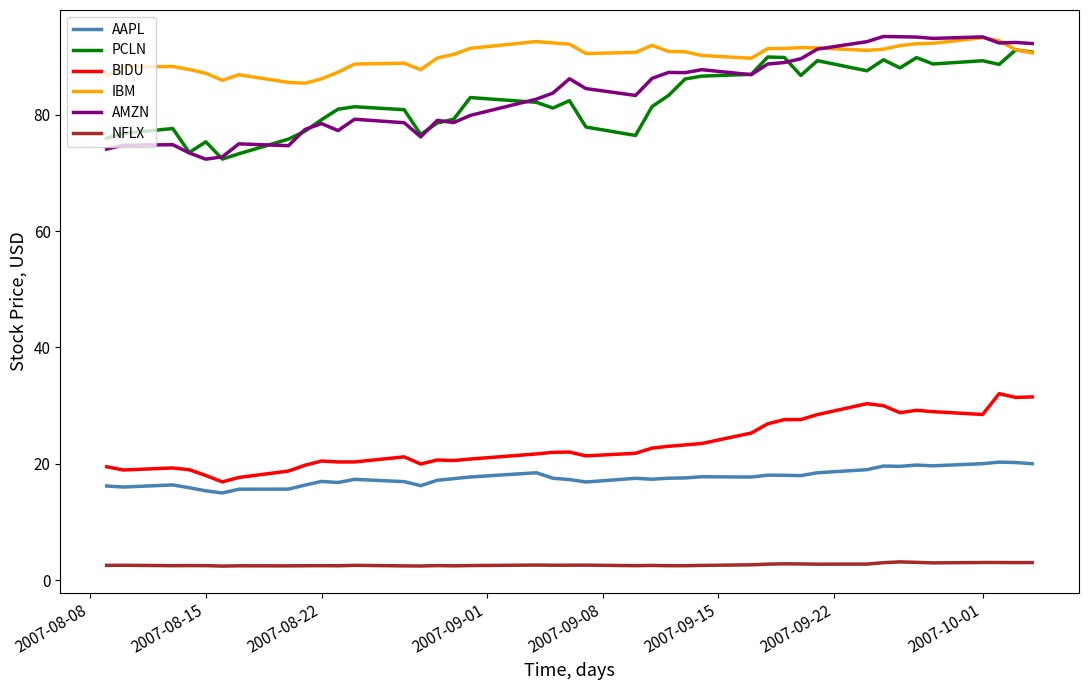

True or false: AMZN and BIDU intersect in this chart.

False